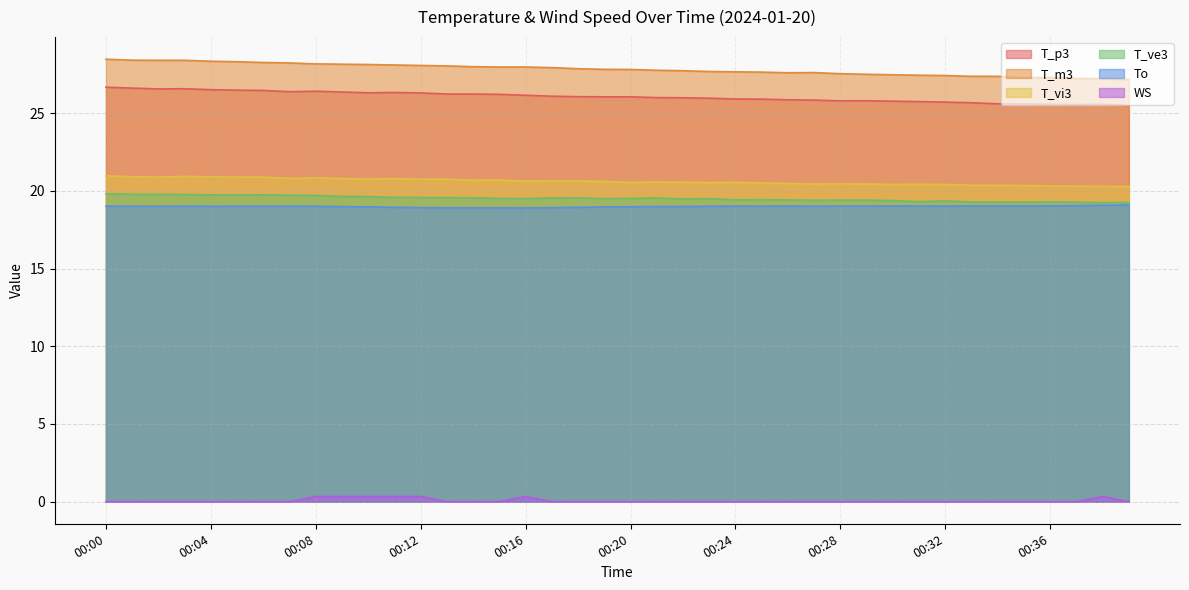

What are all the series names shown in the legend?

T_p3, T_m3, T_vi3, T_ve3, To, WS